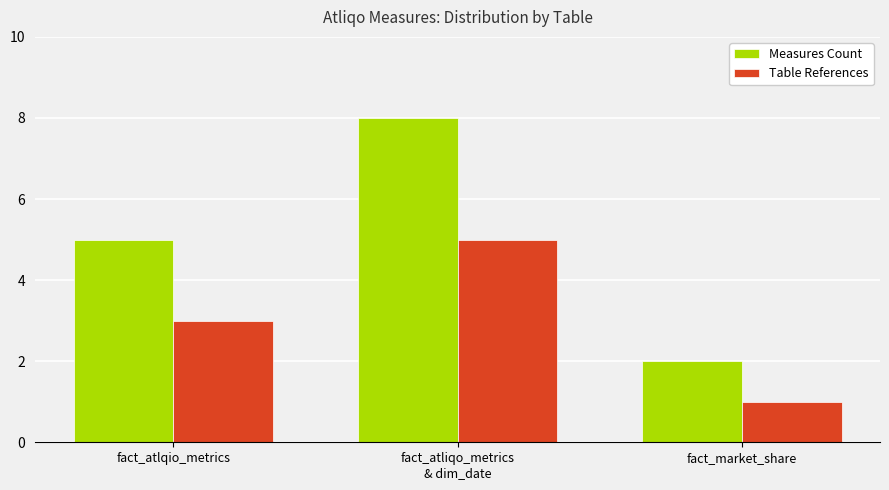

Which label corresponds to the smallest value in the chart?

fact_market_share